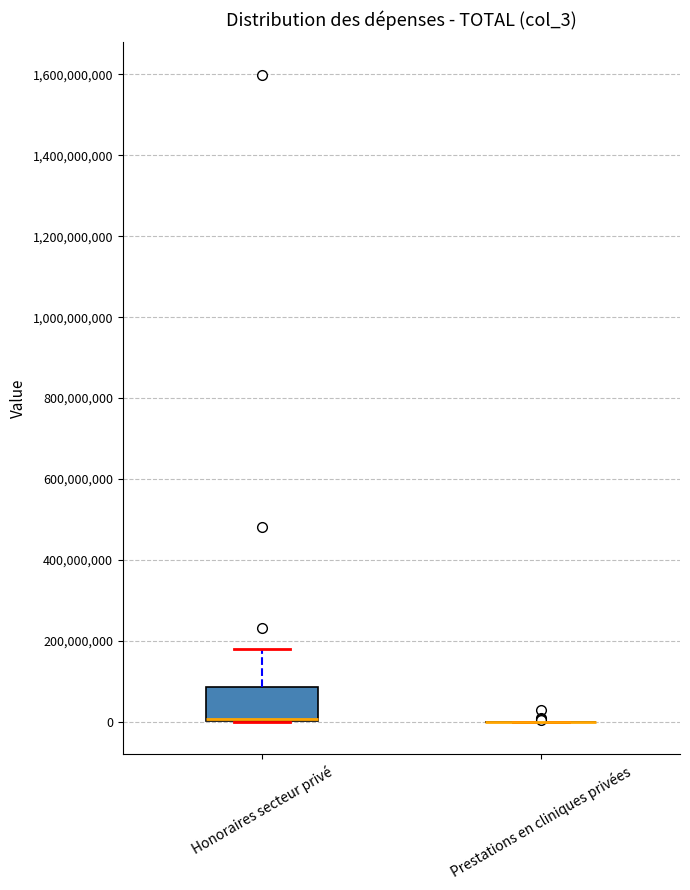

Reading left to right, read every box against the y-axis: the position of its median line, the range the box covers, and the ends of its whiskers. The values are not printed on the chart, so give them approximately, as read against the axis.

Honoraires secteur privé: median 0 (drawn on the box's lower edge), box 0 to 80000000, whiskers 0 to 180000000
Prestations en cliniques privées: box collapsed to a line at 0, whiskers 0 to 0